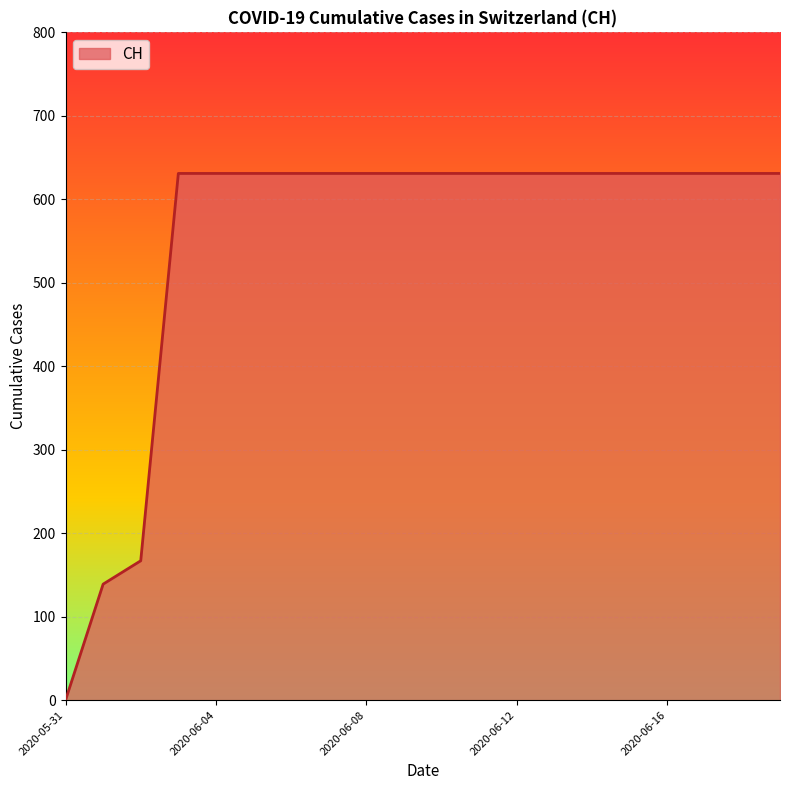

What is the sum of all values?

11033